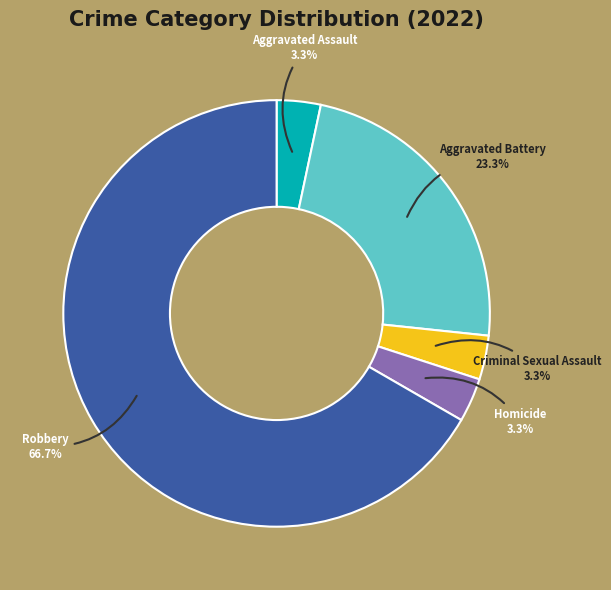

Is it true that Robbery is 67% of the pie?

True